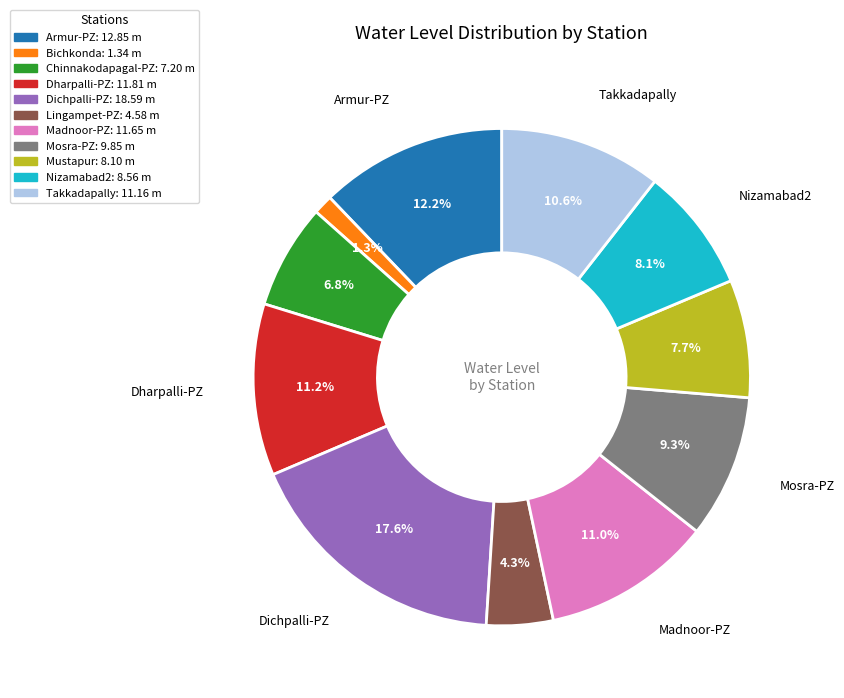

What is the ratio of the value at Mosra-PZ: 9.85 m to the value at Armur-PZ: 12.85 m?

0.8